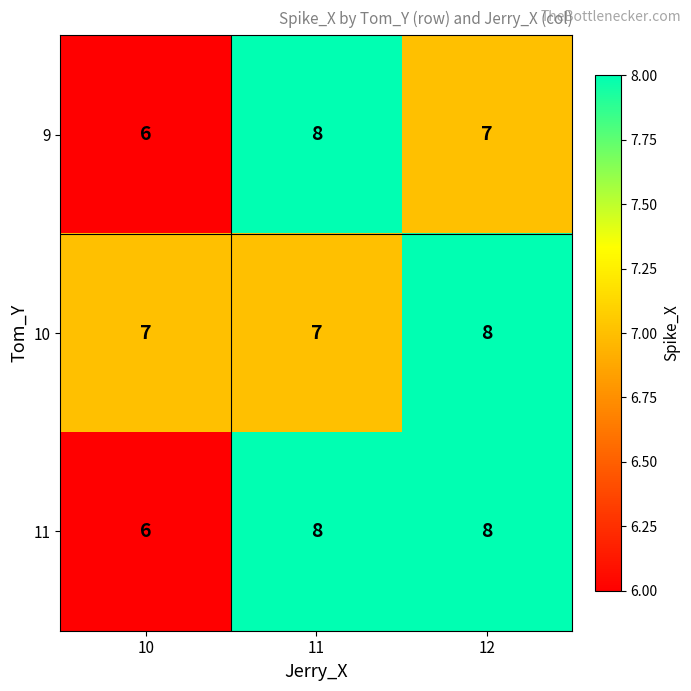

Count the number of categories in the chart.

3